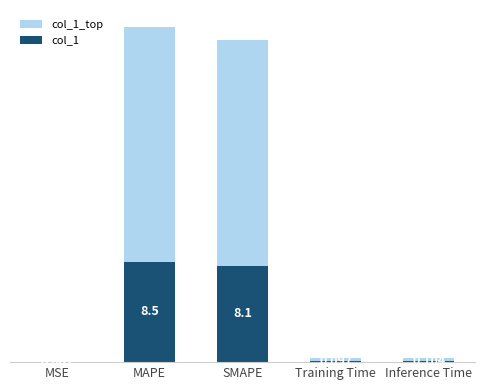

At which category is the sum across all series the highest?

MAPE